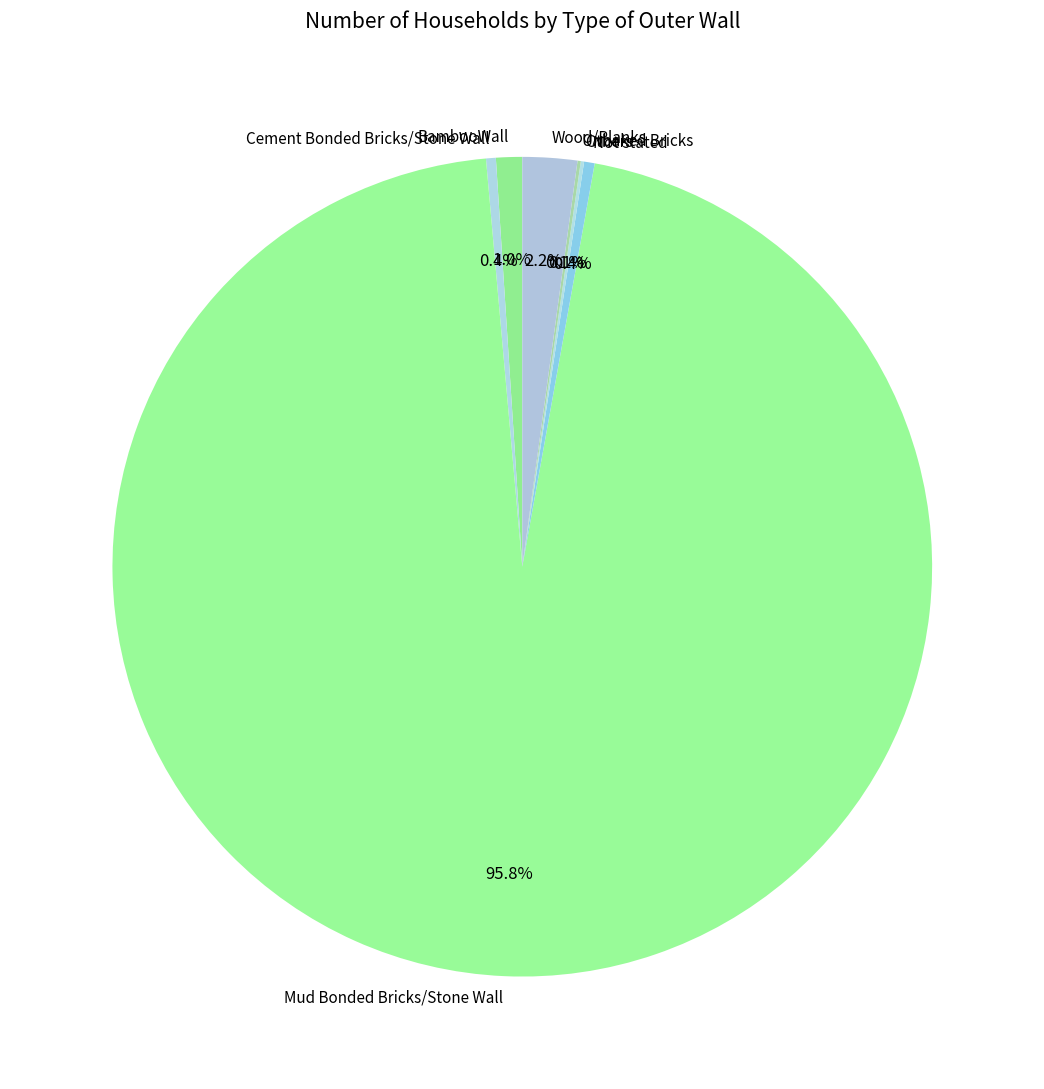

What is the majority slice?

Mud Bonded Bricks/Stone Wall